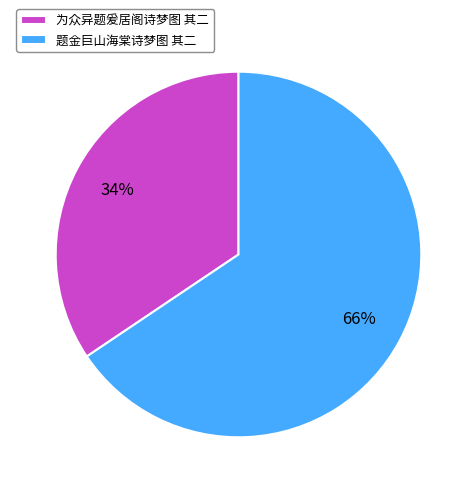

Is it true that 为众异题爰居阁诗梦图 其二 is 34% of the pie?

True